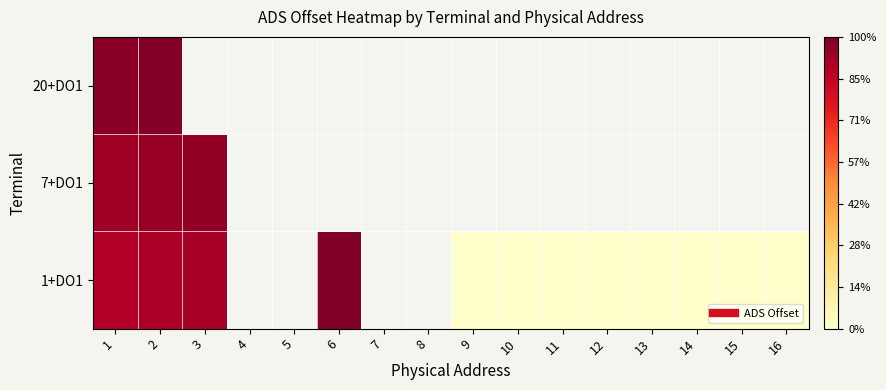

Which category has the lowest value in the 1+DO1 series?

9